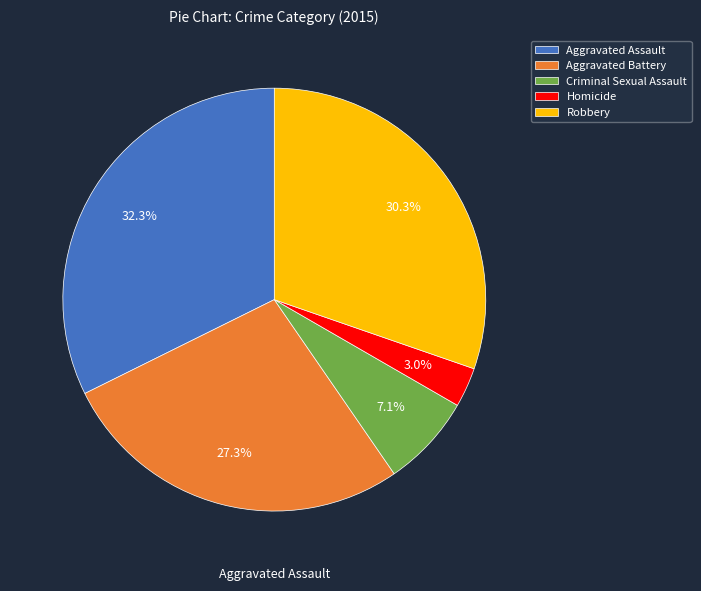

To the nearest percent, what is the average slice percentage?

20%